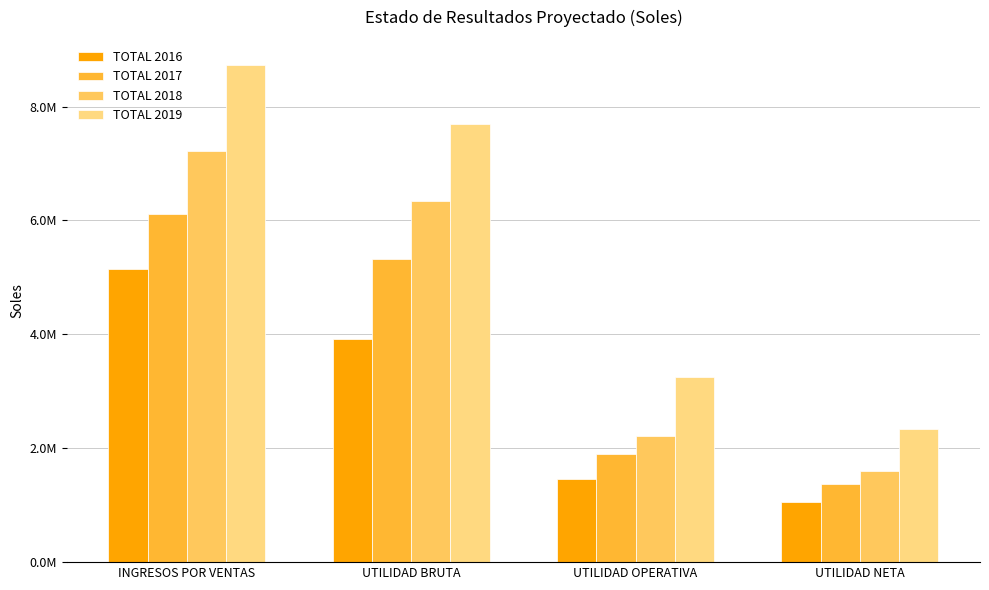

What is the smallest value displayed?

1052560.6